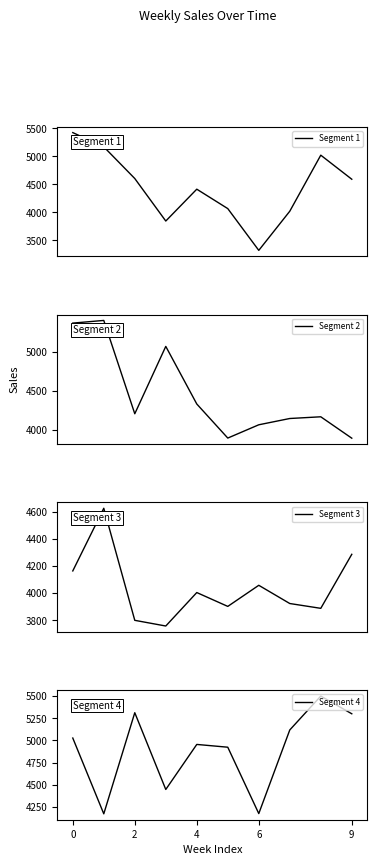

What is the greatest value displayed?

5499.3